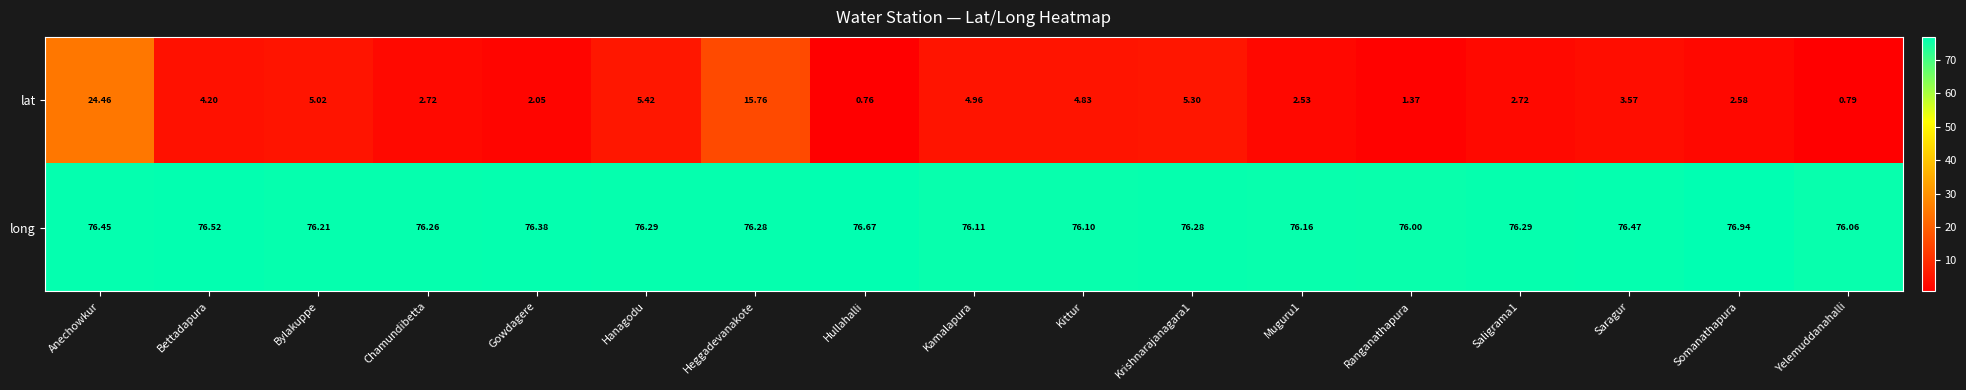

Which series has the largest range (max minus min)?

lat